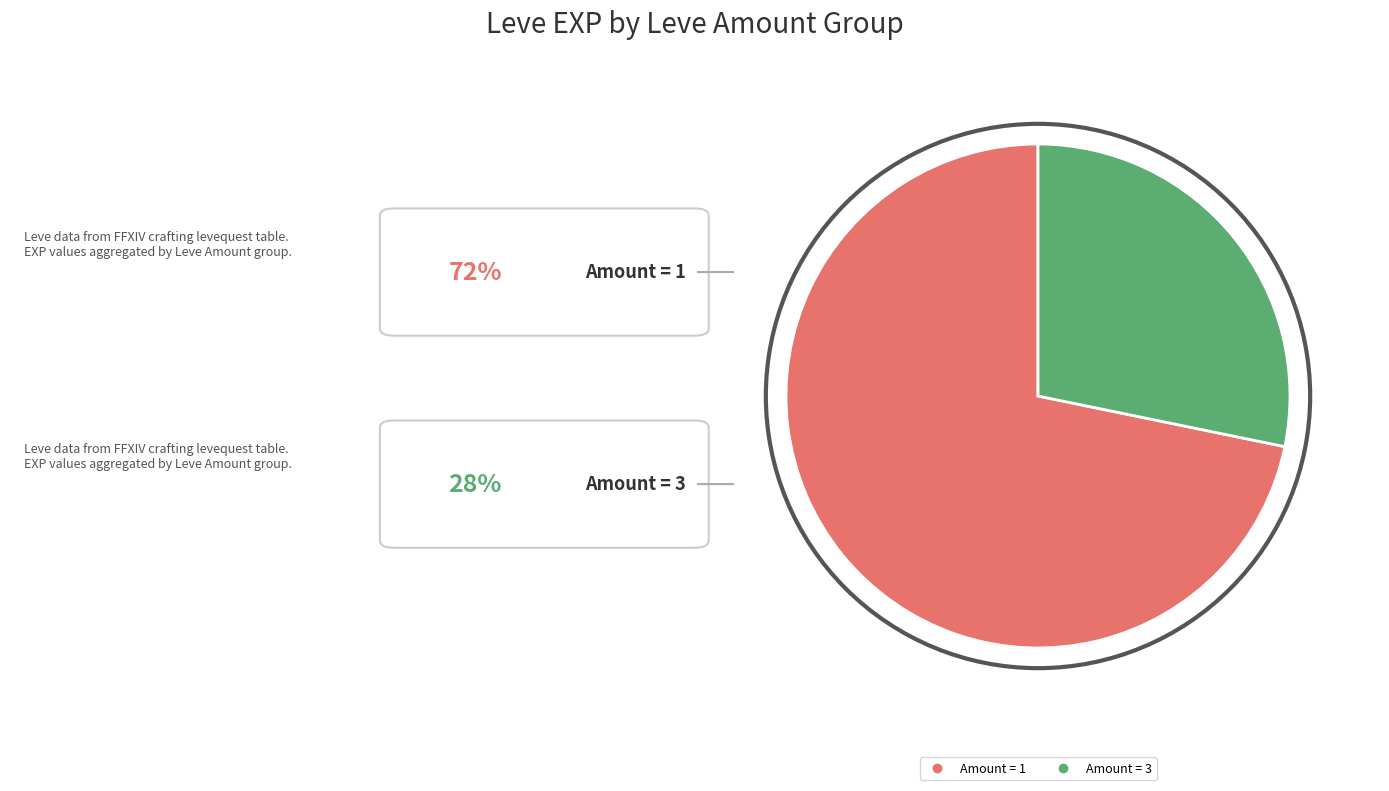

Is there any slice that represents more than half of the pie?

Yes